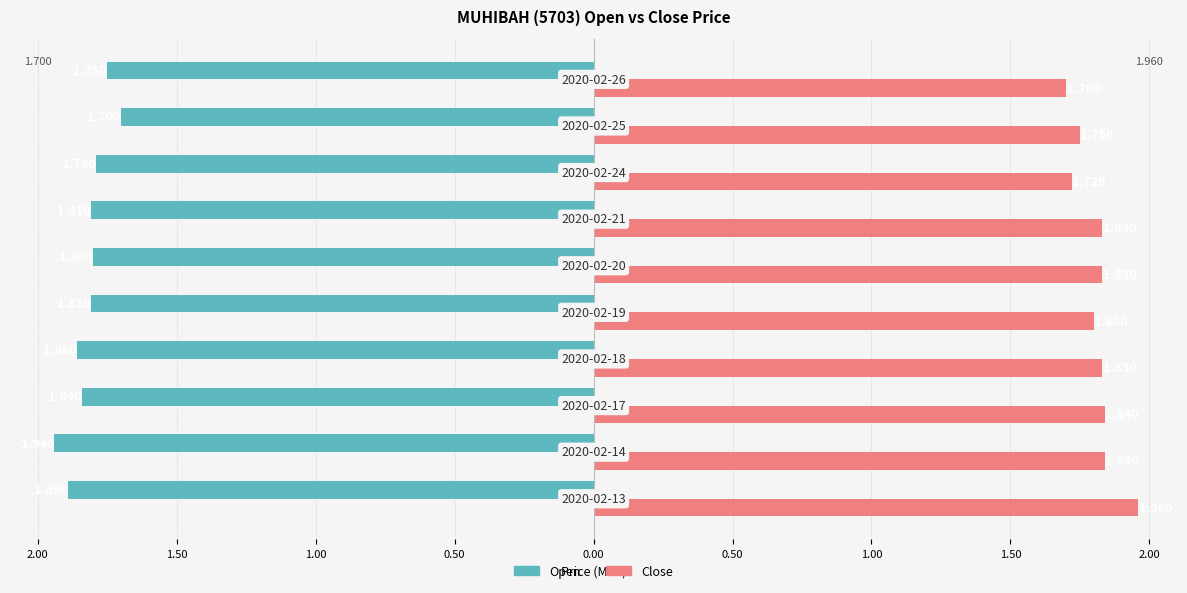

What are all the series names shown in the legend?

Open, Close